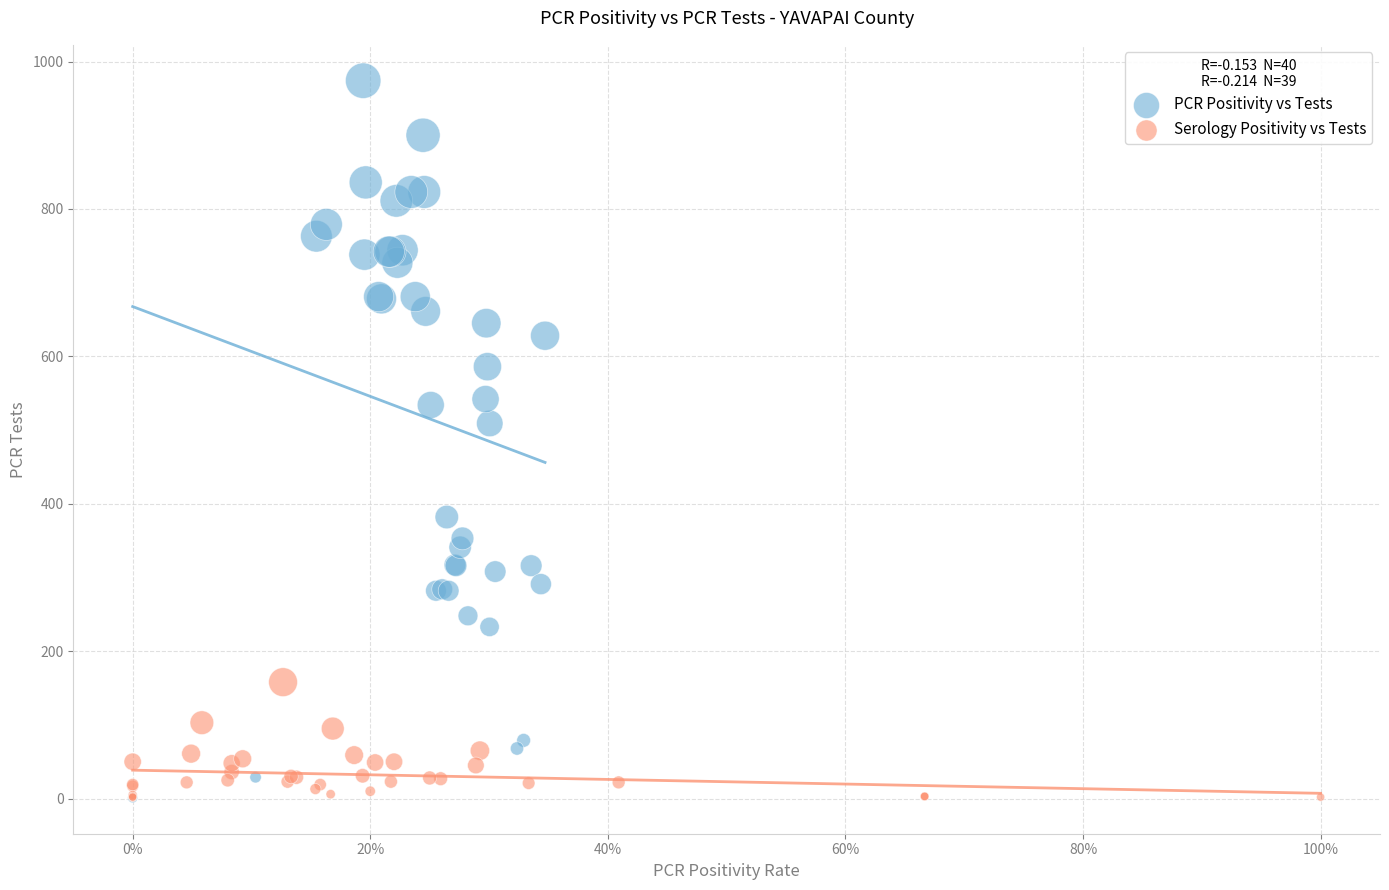

Which series reaches the maximum Y coordinate?

PCR Positivity vs Tests